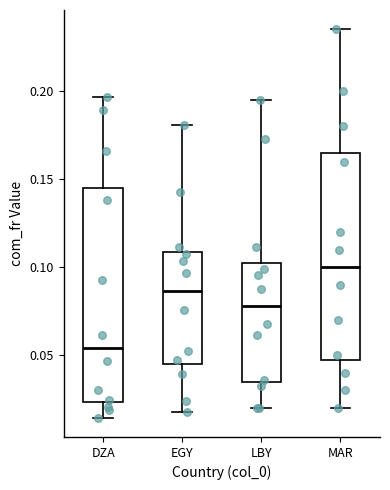

Reading left to right, read every box against the y-axis: the position of its median line, the range the box covers, and the ends of its whiskers. The values are not printed on the chart, so give them approximately, as read against the axis.

DZA: median 0.055, box 0.025 to 0.145, whiskers 0.015 to 0.195
EGY: median 0.085, box 0.045 to 0.110, whiskers 0.020 to 0.180
LBY: median 0.080, box 0.035 to 0.100, whiskers 0.020 to 0.195
MAR: median 0.100, box 0.050 to 0.165, whiskers 0.020 to 0.235